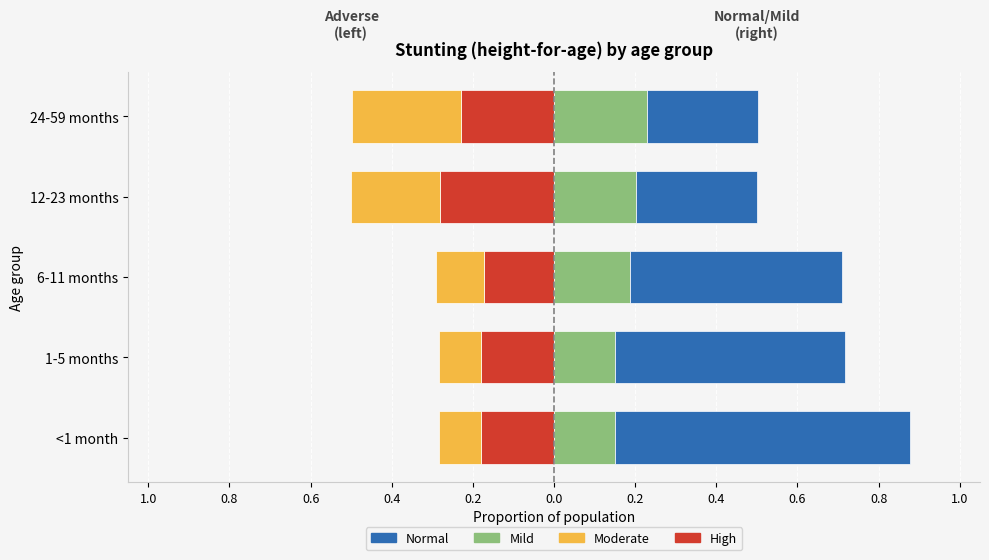

Are the bars horizontal?

Yes